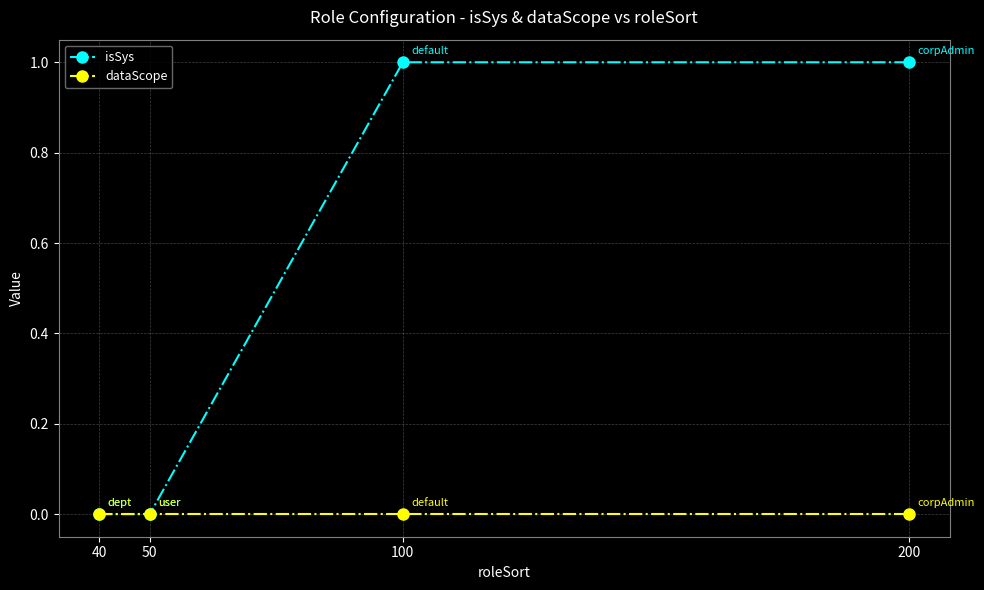

What are all the series names shown in the legend?

isSys, dataScope